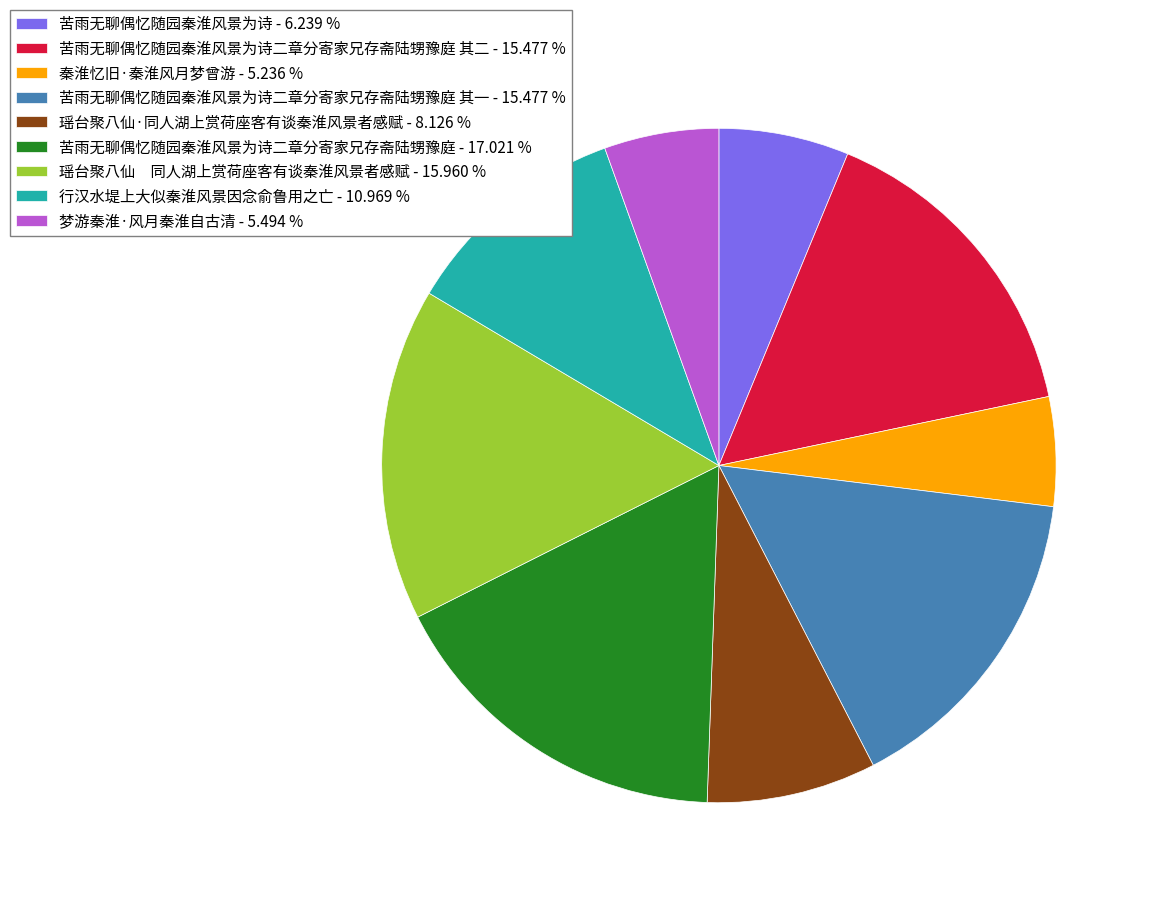

What is the largest slice in the pie chart?

苦雨无聊偶忆随园秦淮风景为诗二章分寄家兄存斋陆甥豫庭 - 17.021 %